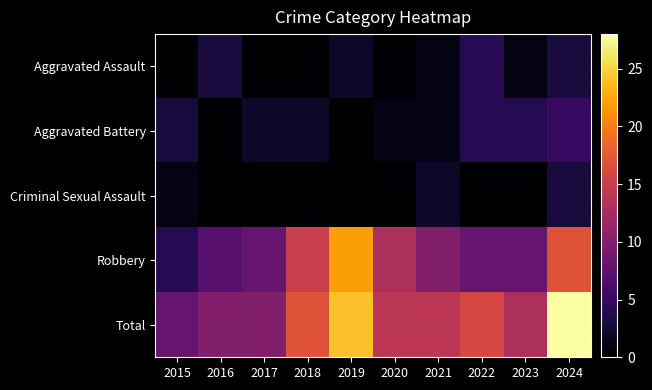

How many distinct data groups are displayed?

5